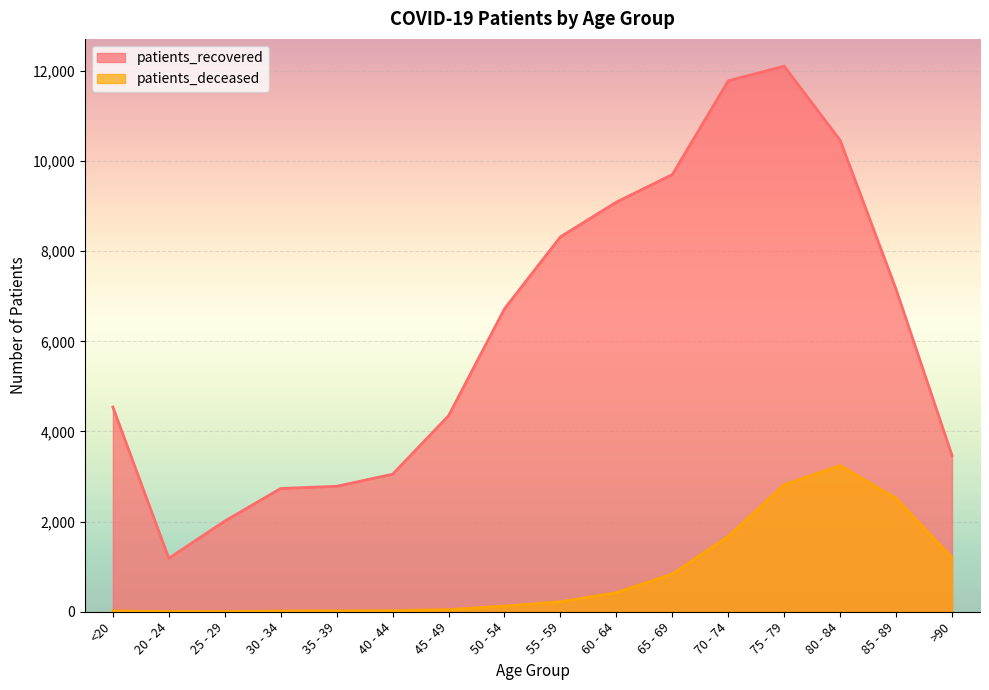

List the labels in order of patients_deceased value, smallest first.

25 - 29, 20 - 24, 30 - 34, <20, 35 - 39, 40 - 44, 45 - 49, 50 - 54, 55 - 59, 60 - 64, 65 - 69, >90, 70 - 74, 85 - 89, 75 - 79, 80 - 84